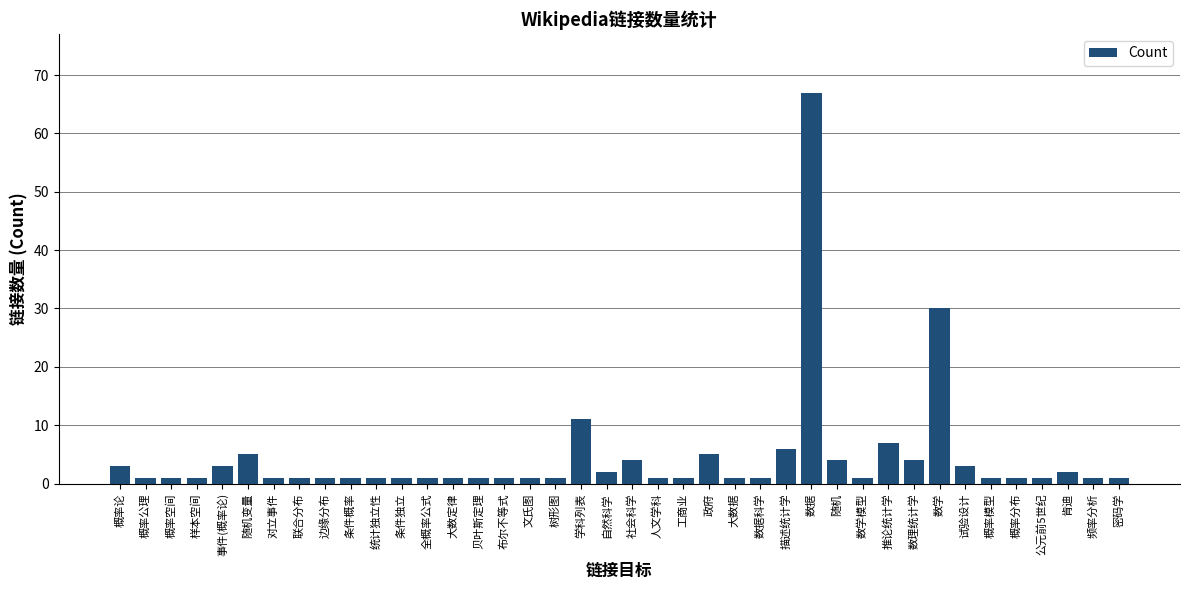

At which label is the value closest to 34?

数学